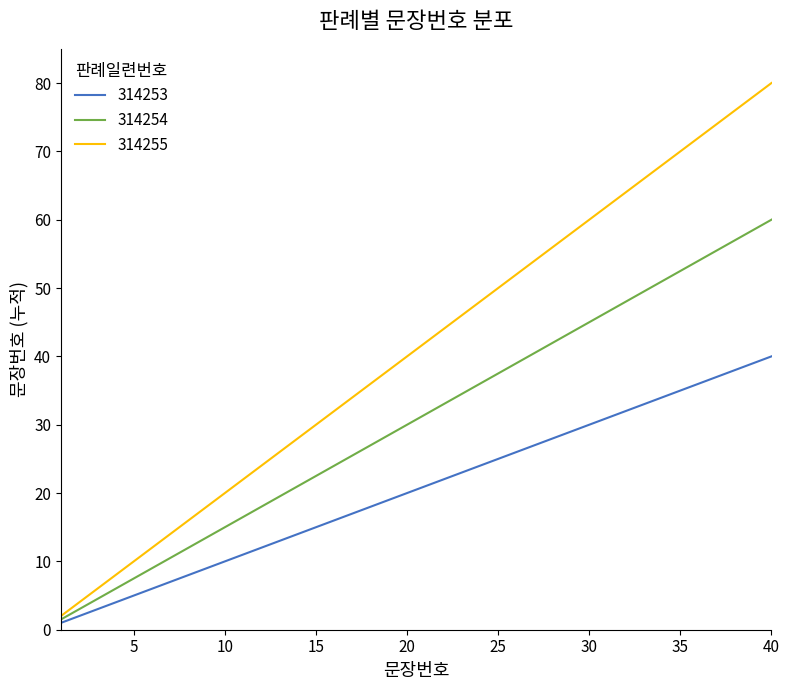

Which series has the largest range (max minus min)?

314255